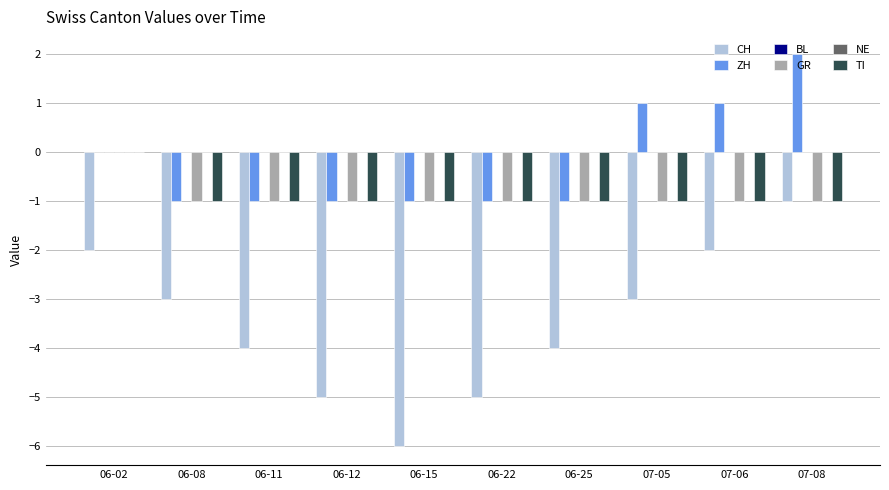

List the series in order of their peak value, lowest first.

CH, BL, GR, NE, TI, ZH